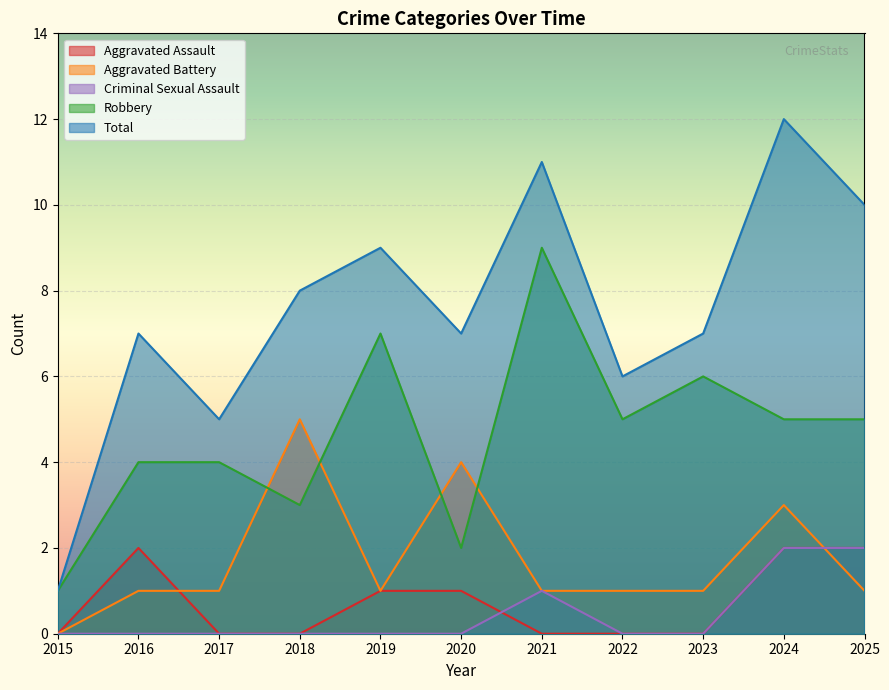

Reading left to right, what are all the values shown in this chart?

Aggravated Assault: 2015=0	2016=2	2017=0	2018=0	2019=1	2020=1	2021=0	2022=0	2023=0	2024=2	2025=2
Aggravated Battery: 2015=0	2016=1	2017=1	2018=5	2019=1	2020=4	2021=1	2022=1	2023=1	2024=3	2025=1
Criminal Sexual Assault: 2015=0	2016=0	2017=0	2018=0	2019=0	2020=0	2021=1	2022=0	2023=0	2024=2	2025=2
Robbery: 2015=1	2016=4	2017=4	2018=3	2019=7	2020=2	2021=9	2022=5	2023=6	2024=5	2025=5
Total: 2015=1	2016=7	2017=5	2018=8	2019=9	2020=7	2021=11	2022=6	2023=7	2024=12	2025=10